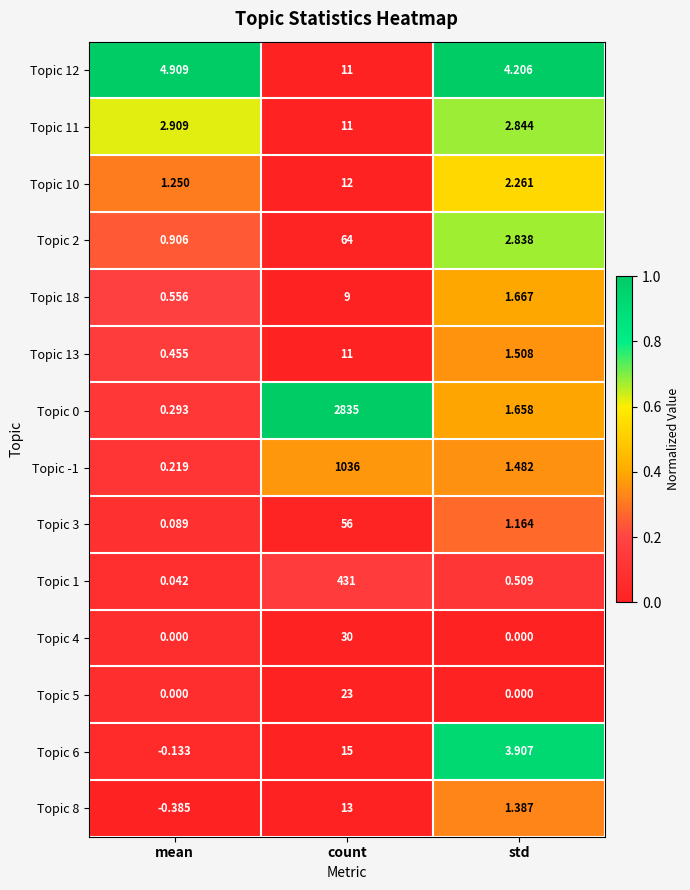

At which label does Topic 18 reach its peak?

count